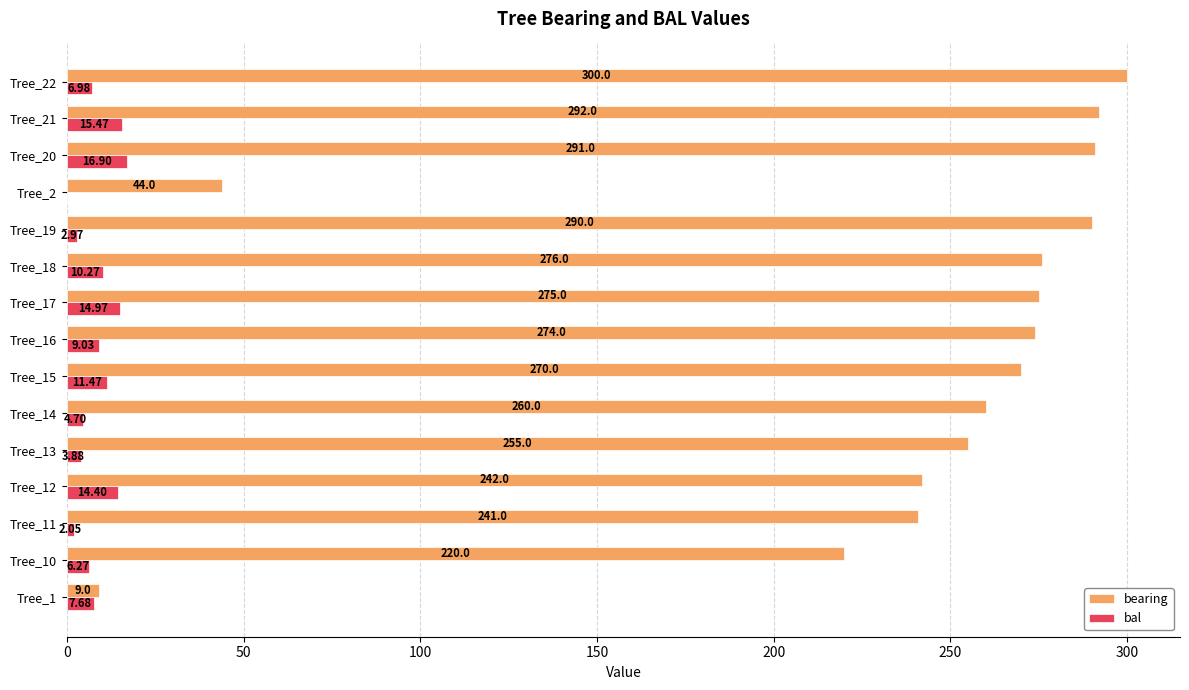

Which series changed the most between Tree_19 and Tree_21?

bal